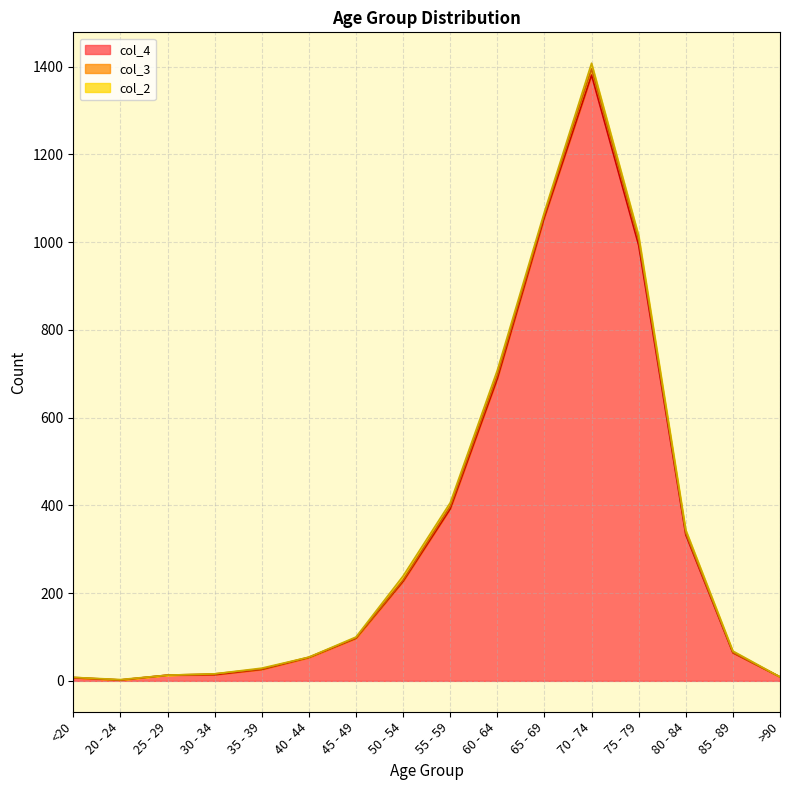

Which series changed the most between 35 - 39 and 80 - 84?

col_4